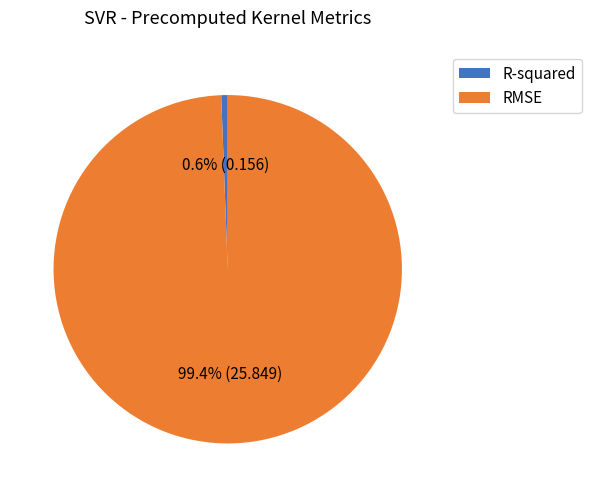

How many segments does this pie chart have?

2